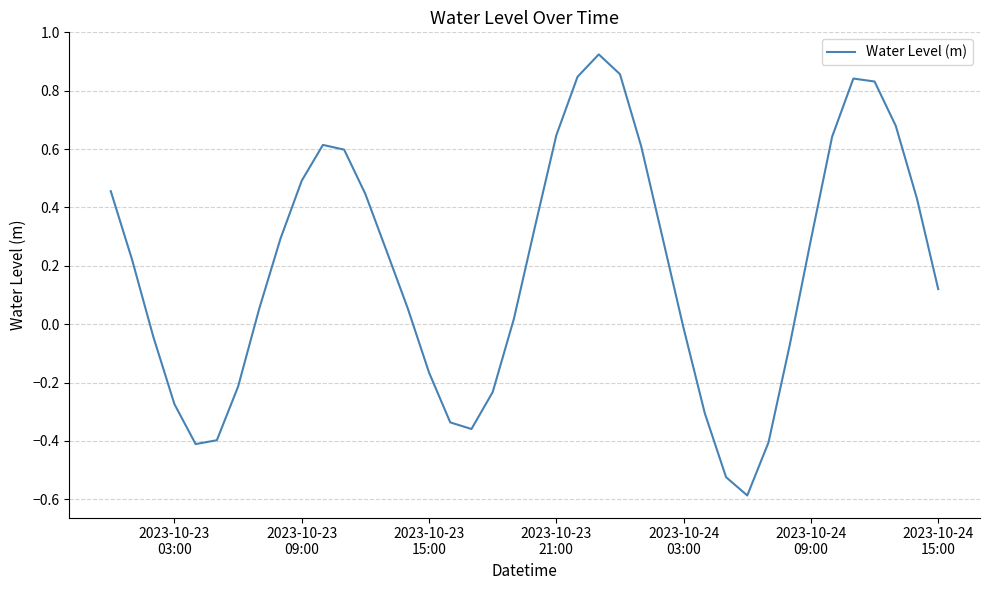

What is the difference between the maximum and minimum values?

1.5